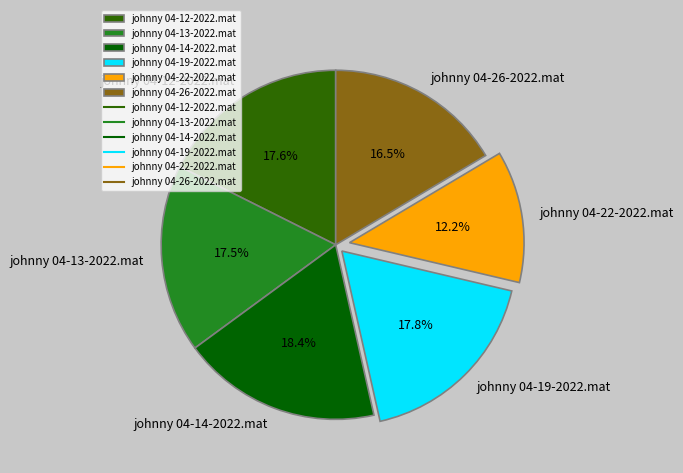

Which slice is the smallest?

johnny 04-22-2022.mat